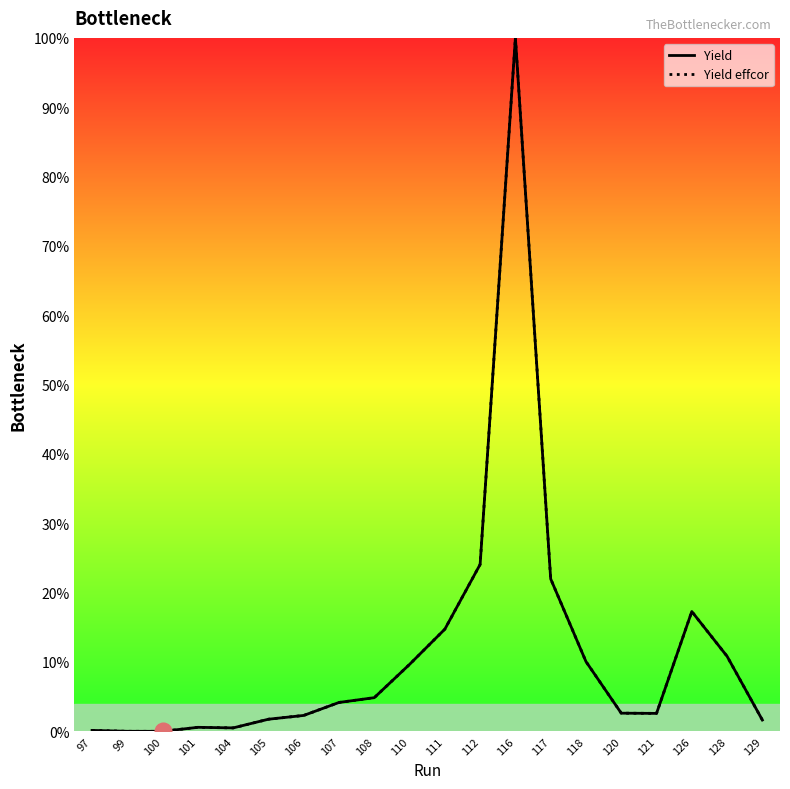

Read the Yield effcor value at 110.

9.7